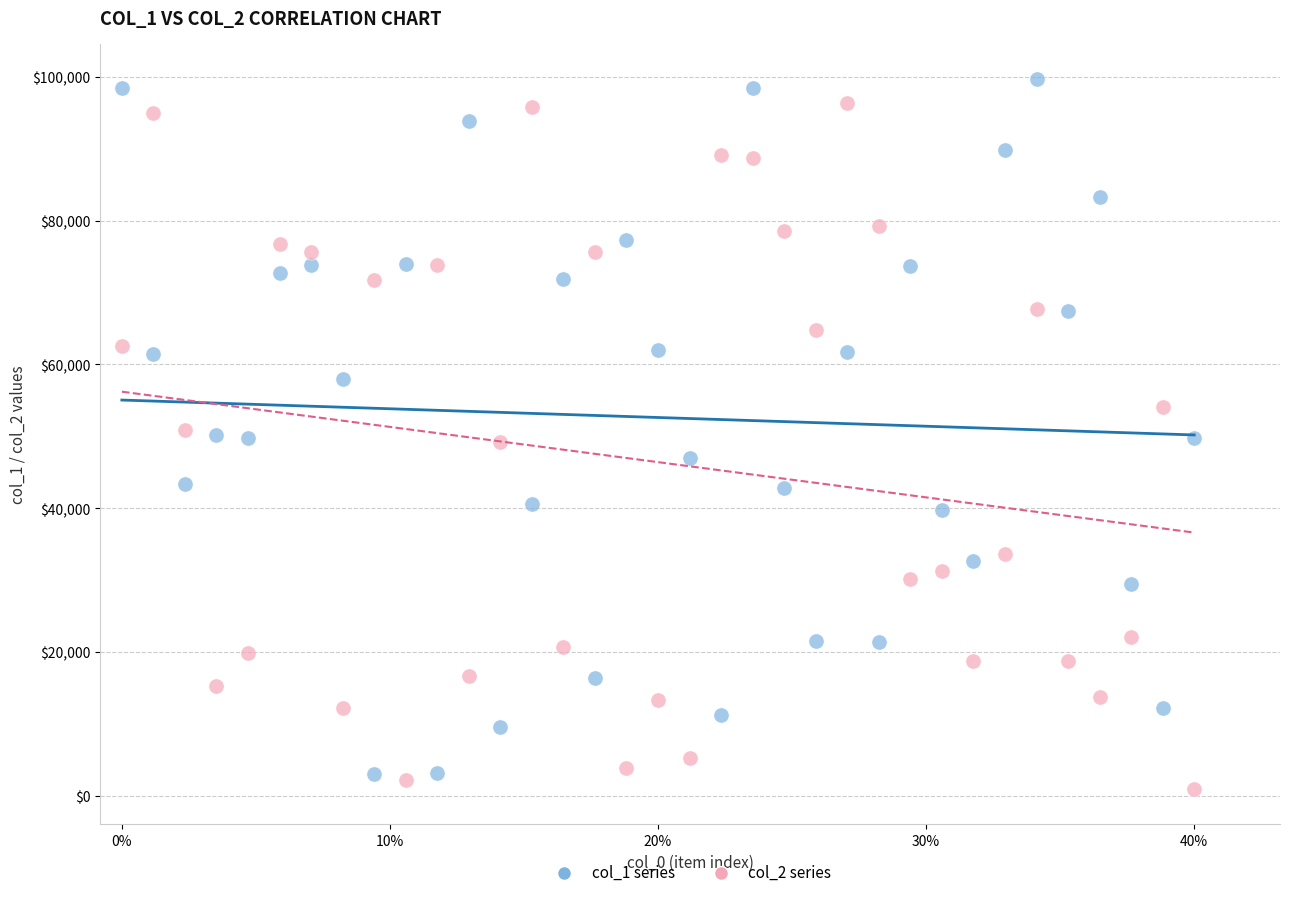

What are all the series names shown in the legend?

col_1 series, col_2 series